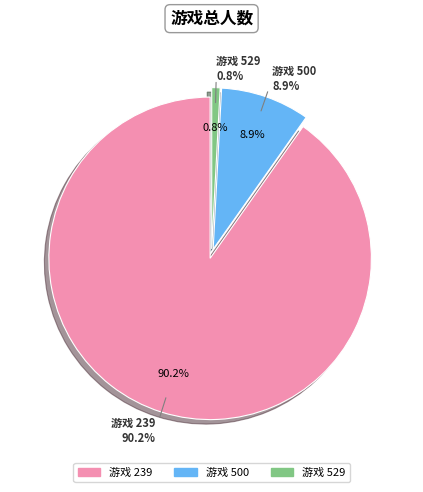

What percentage do 500 and 239 together represent?

99.2%